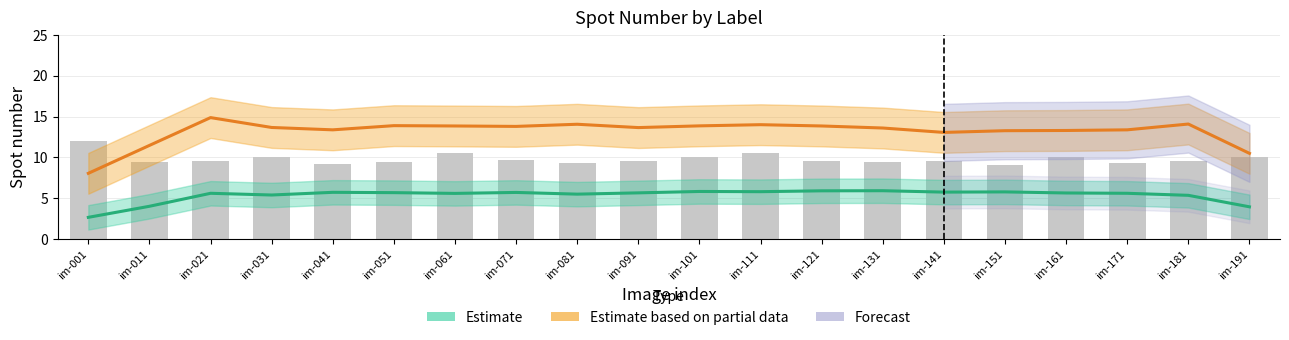

The value of Label 0 (Estimate) at im-051 is 3.3. True or false?

False